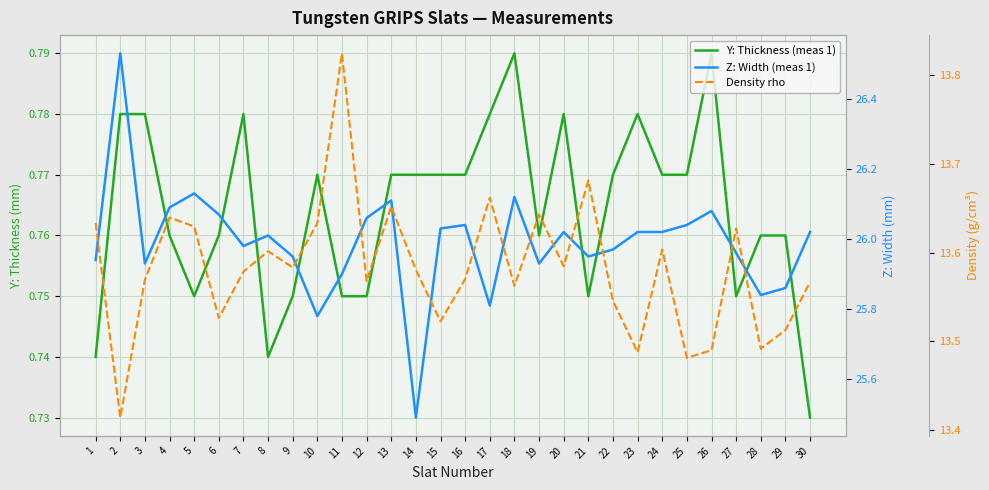

Reading right to left, extract all data points from this chart.

Y: Thickness (meas 1): 30=0.7	29=0.8	28=0.8	27=0.8	26=0.8	25=0.8	24=0.8	23=0.8	22=0.8	21=0.8	20=0.8	19=0.8	18=0.8	17=0.8	16=0.8	15=0.8	14=0.8	13=0.8	12=0.8	11=0.8	10=0.8	9=0.8	8=0.7	7=0.8	6=0.8	5=0.8	4=0.8	3=0.8	2=0.8	1=0.7
Z: Width (meas 1): 30=26.0	29=25.9	28=25.8	27=26.0	26=26.1	25=26.0	24=26.0	23=26.0	22=26.0	21=25.9	20=26.0	19=25.9	18=26.1	17=25.8	16=26.0	15=26.0	14=25.5	13=26.1	12=26.1	11=25.9	10=25.8	9=25.9	8=26.0	7=26.0	6=26.1	5=26.1	4=26.1	3=25.9	2=26.5	1=25.9
Density rho: 30=13.6	29=13.5	28=13.5	27=13.6	26=13.5	25=13.5	24=13.6	23=13.5	22=13.5	21=13.7	20=13.6	19=13.6	18=13.6	17=13.7	16=13.6	15=13.5	14=13.6	13=13.7	12=13.6	11=13.8	10=13.6	9=13.6	8=13.6	7=13.6	6=13.5	5=13.6	4=13.6	3=13.6	2=13.4	1=13.6